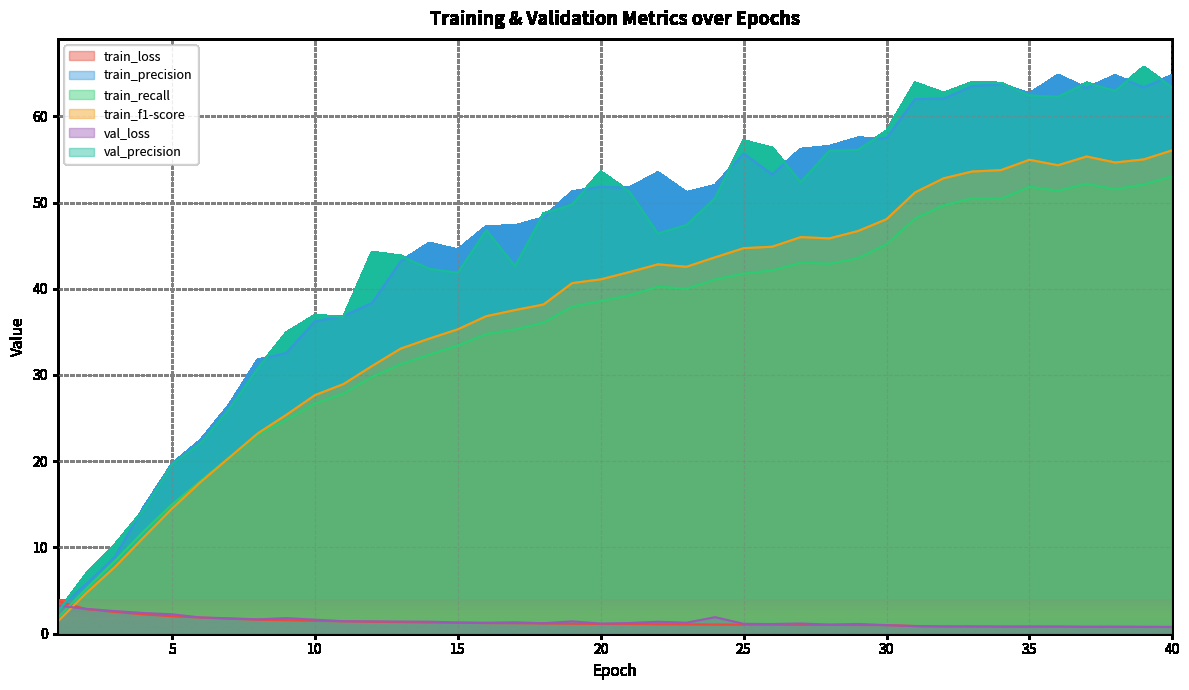

Which has a higher value, 32 or 39?

32